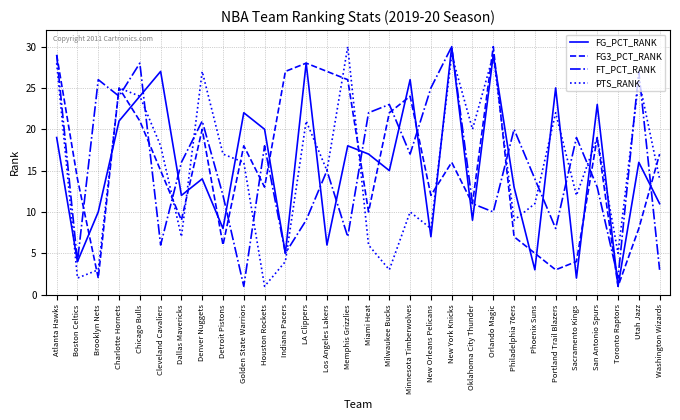

After their last crossing, which series has the higher values: FT_PCT_RANK or FG_PCT_RANK?

FG_PCT_RANK